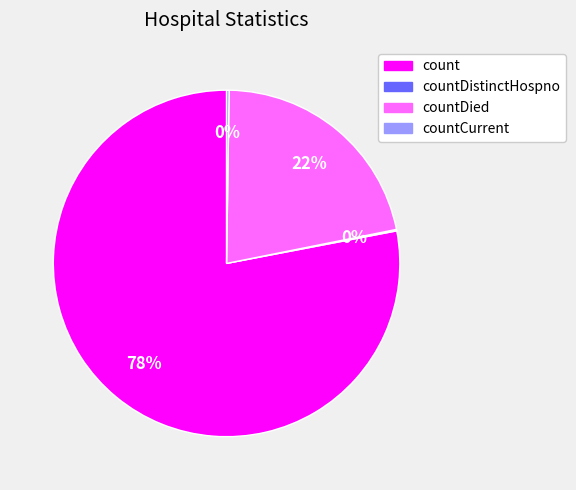

The countDied slice represents 22% of the pie. True or false?

True